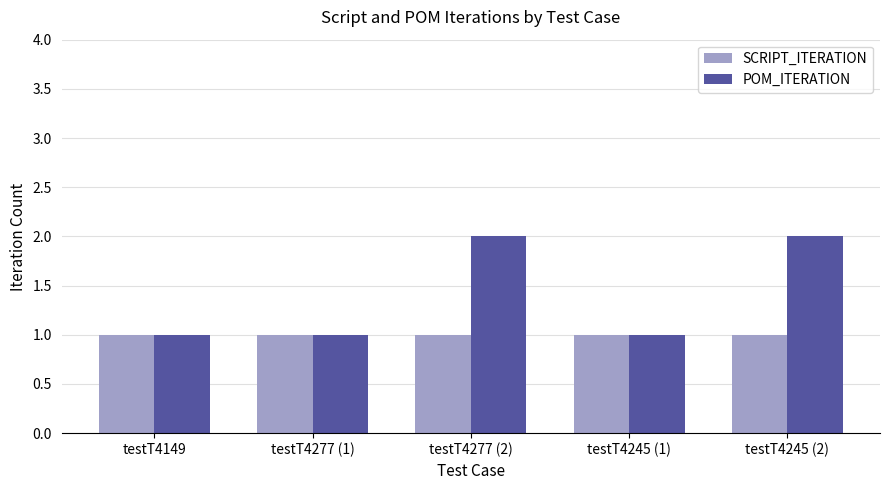

How many data points does each series have?

5